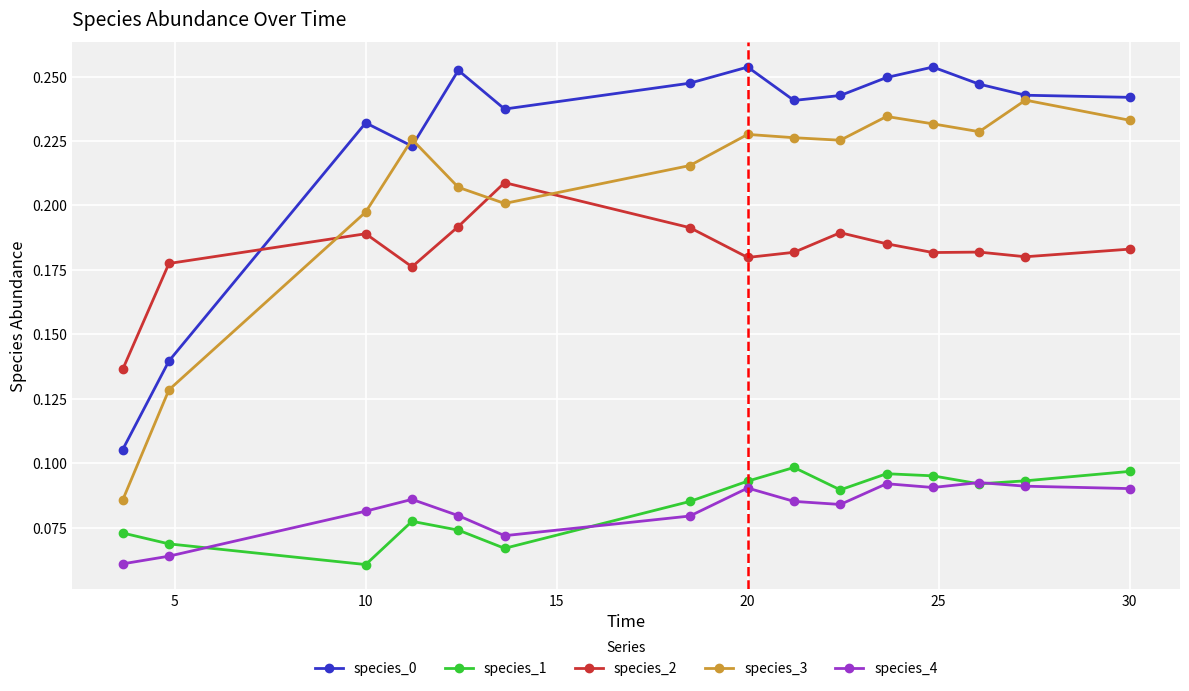

Which series has the largest total across all categories?

species_0